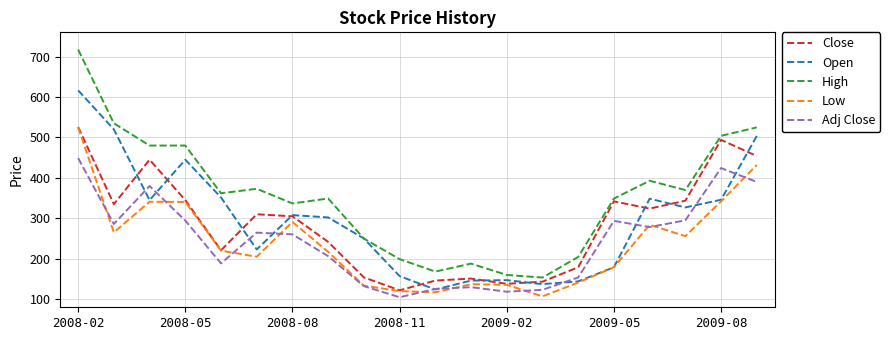

What is the highest value of the Adj Close series?

449.0